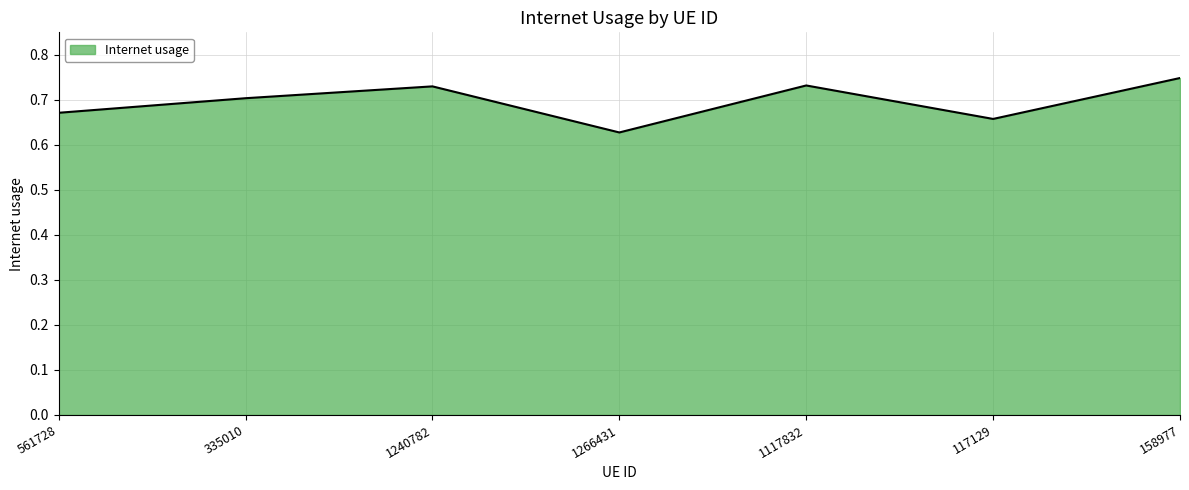

How many lines are shown in the chart?

1